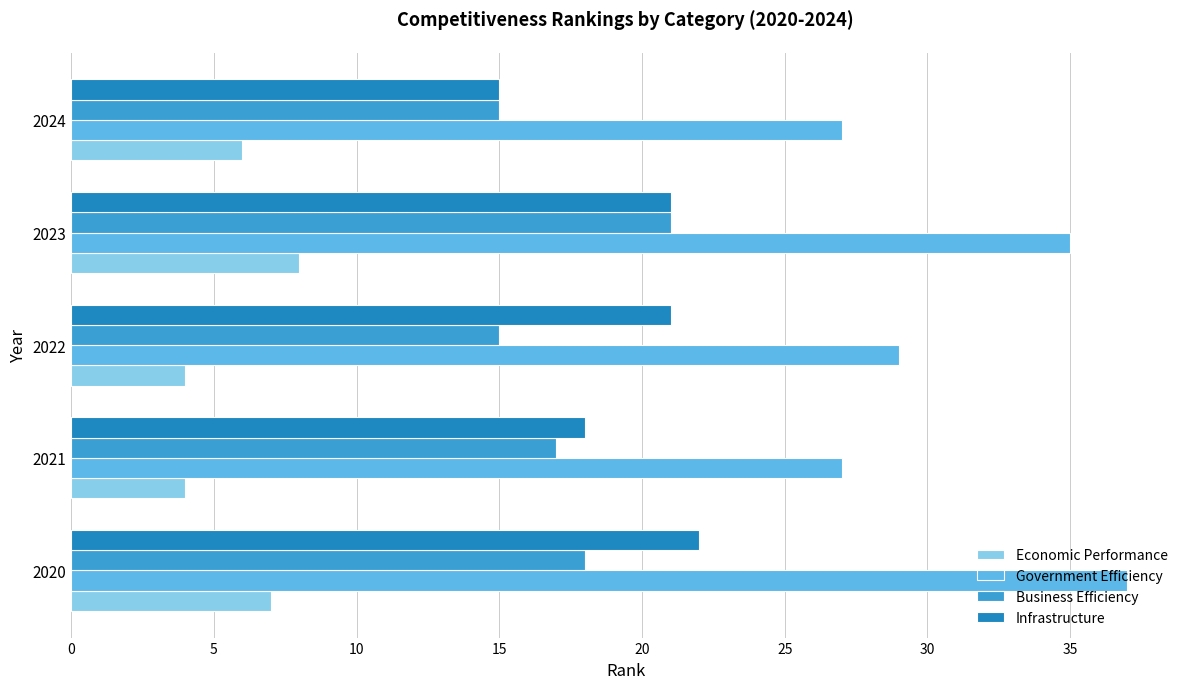

Which series has the widest spread of values?

Government Efficiency